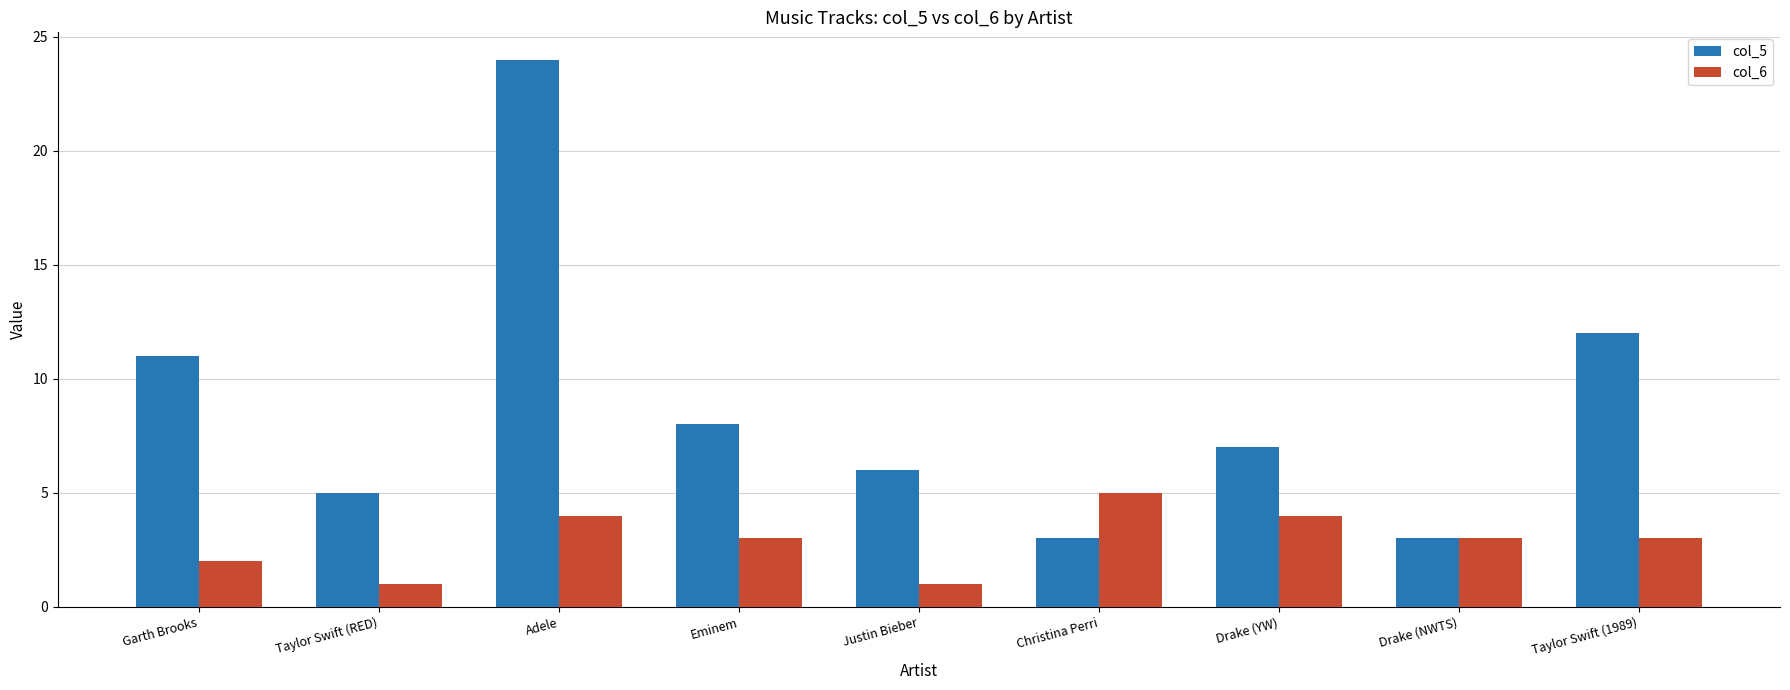

Reading left to right, list all the values displayed in this chart.

col_5: 11	5	24	8	6	3	7	3	12
col_6: 2	1	4	3	1	5	4	3	3